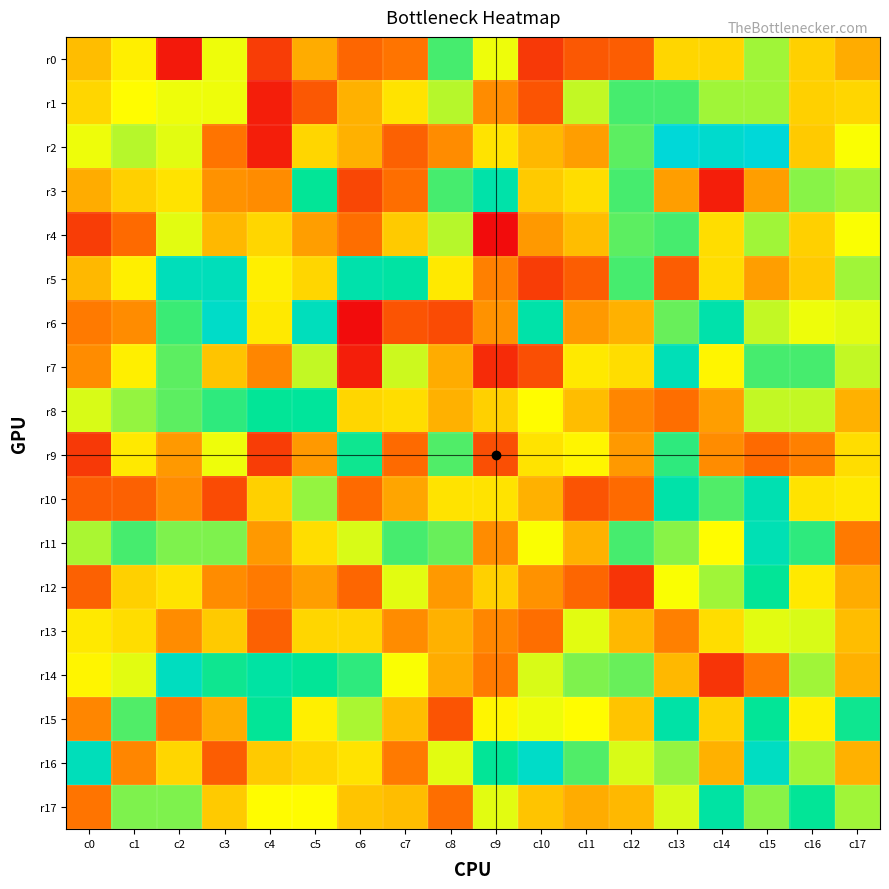

At c7, list the series in order from smallest to largest.

r6, r2, r9, r3, r0, r16, r13, r10, r15, r17, r4, r8, r1, r14, r12, r7, r11, r5